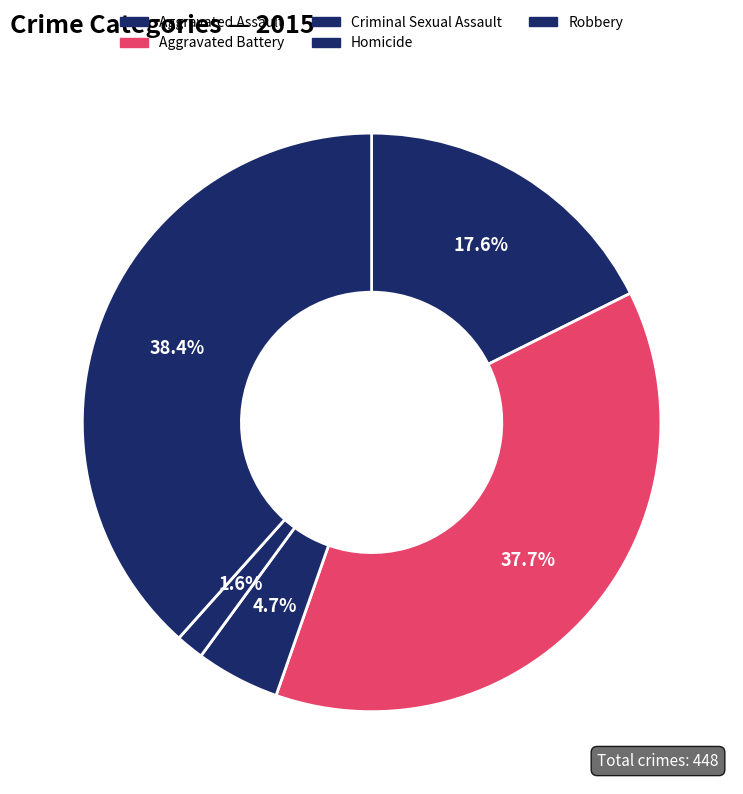

Do Aggravated Assault and Aggravated Battery together represent more than half of the pie?

Yes